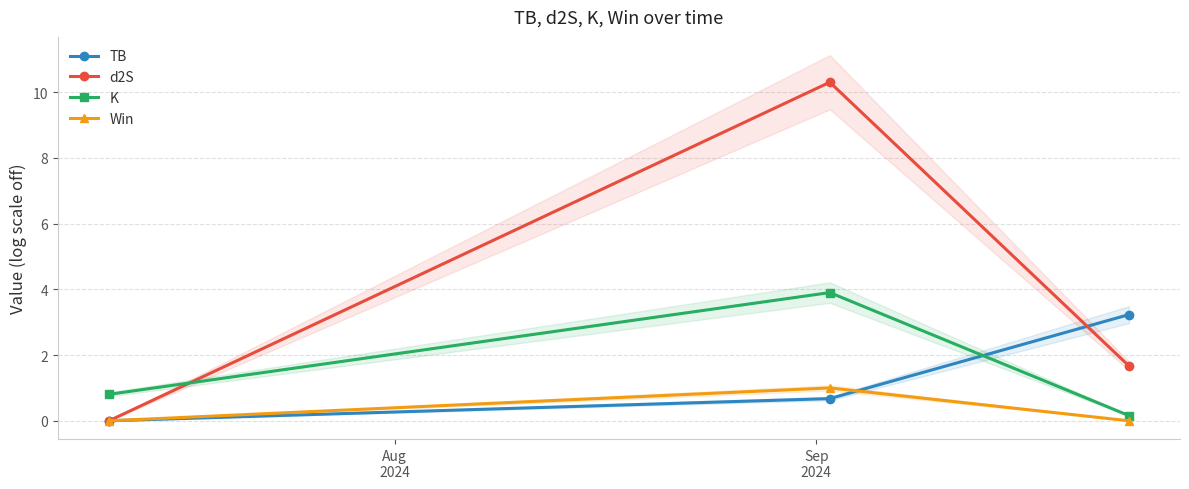

How many data points in d2S are less than 1?

1